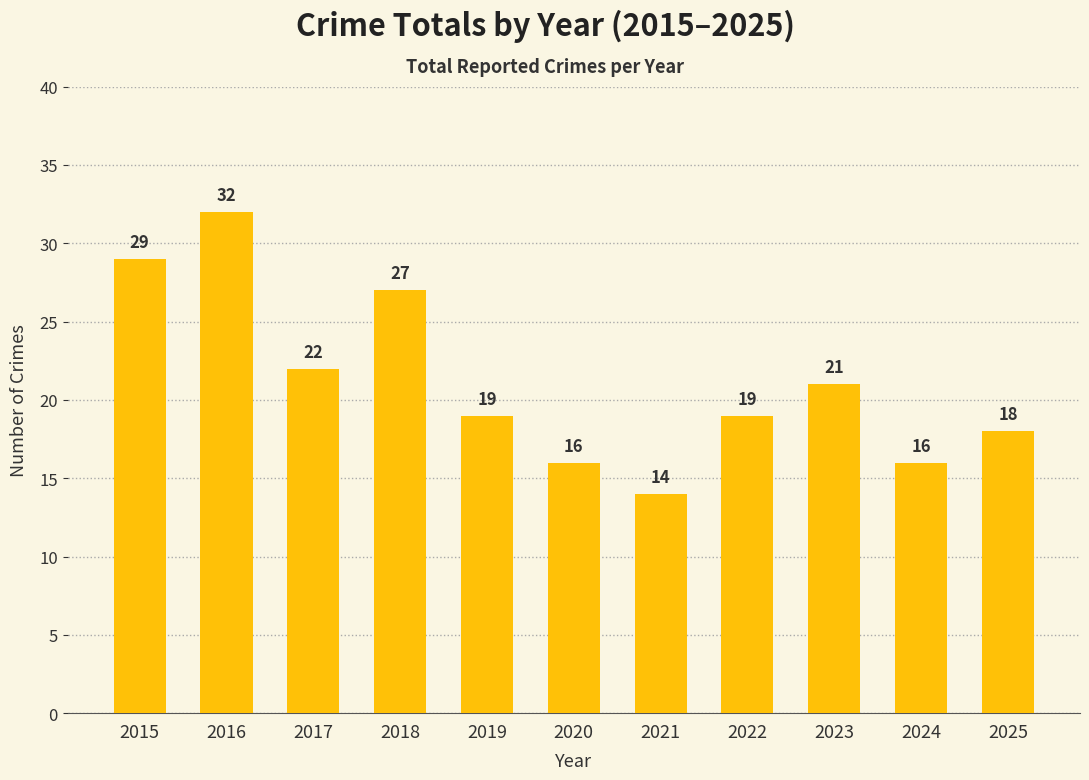

How many data points are less than 19?

4